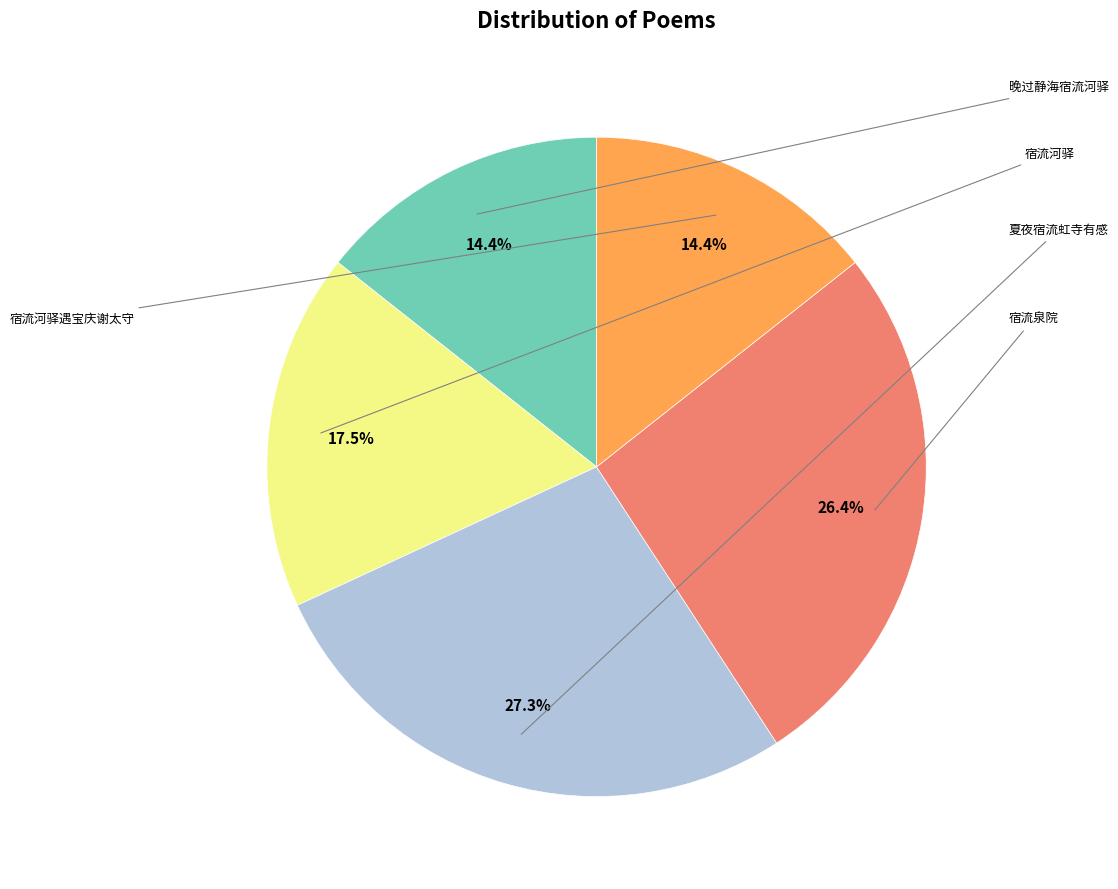

How many segments does this pie chart have?

5